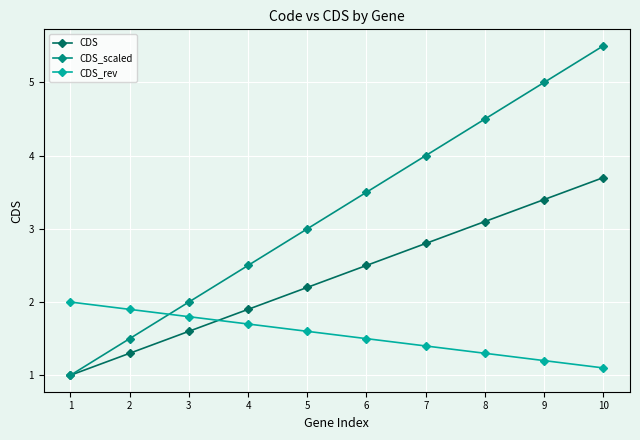

What is the approximate value of CDS_scaled at 7?

4.0